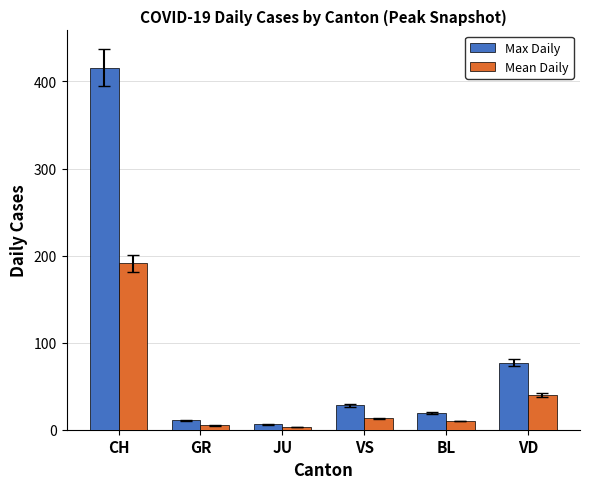

What is the spread (max minus min) of values at BL?

9